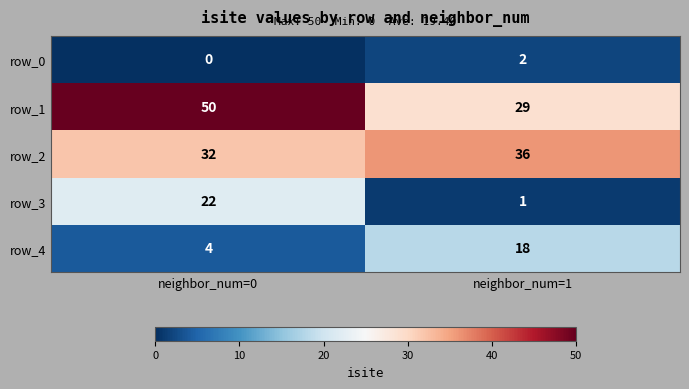

Which category has the lowest value across all series?

neighbor_num=0